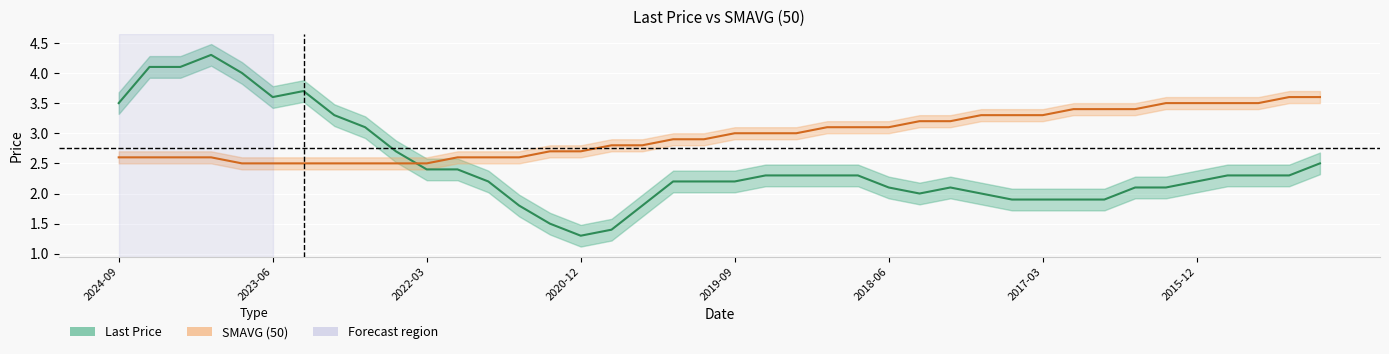

Rank the series by their maximum value, from highest to lowest.

Last Price, SMAVG (50)